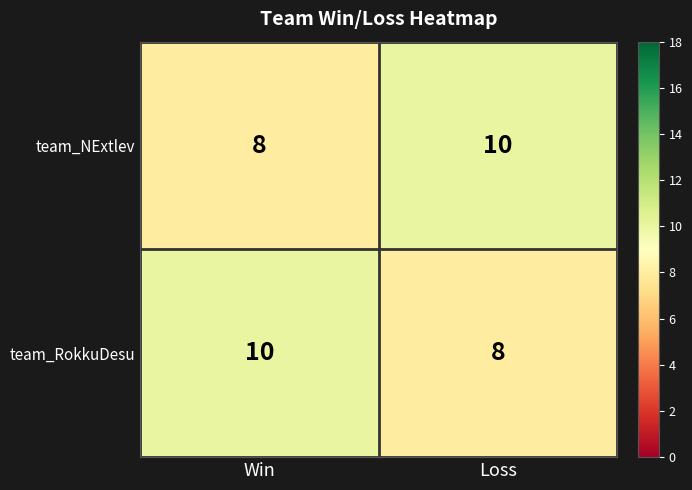

What is the sum of all team_NExtlev values?

18